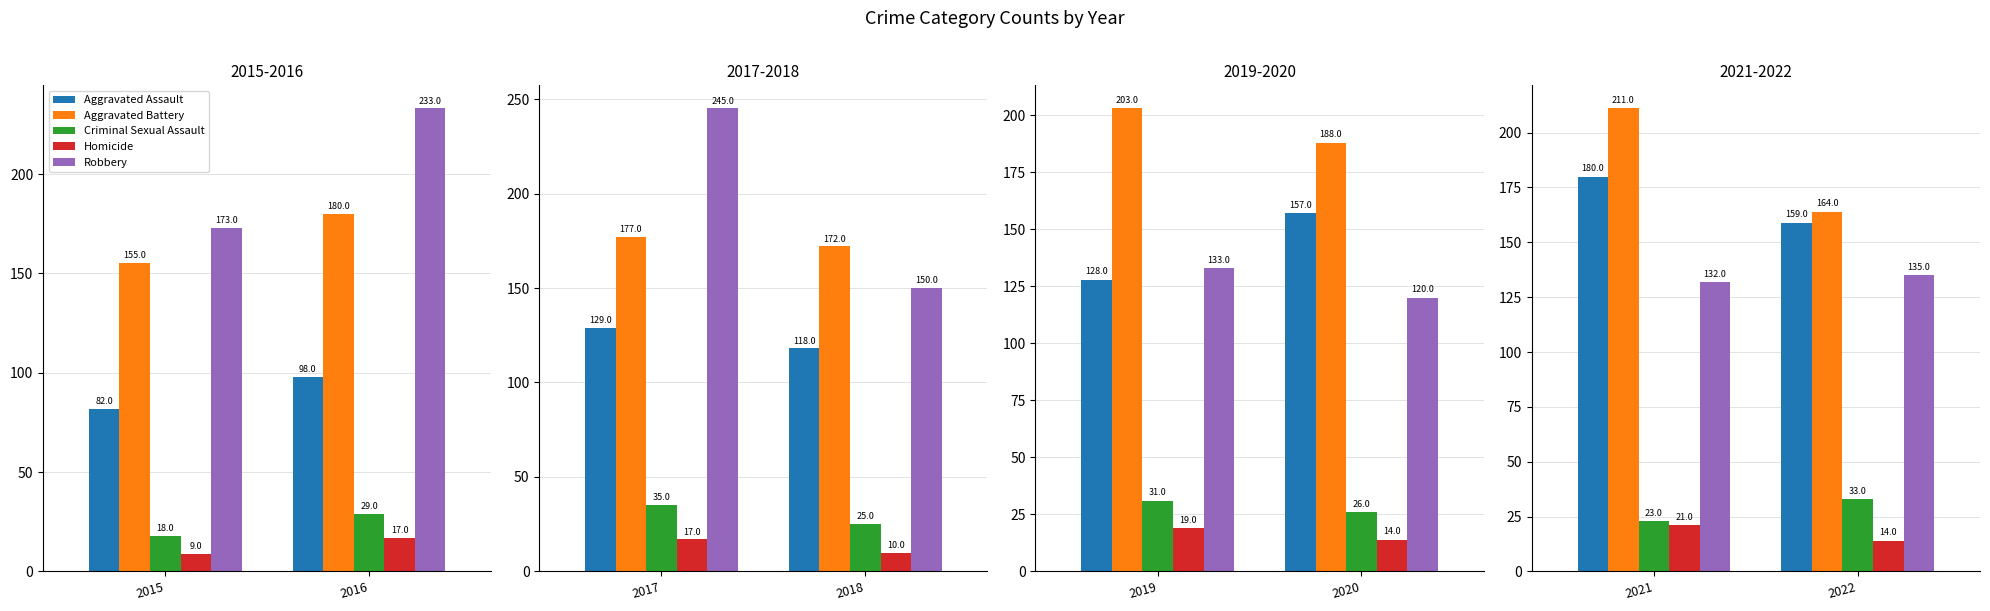

How many groups of bars are there?

2